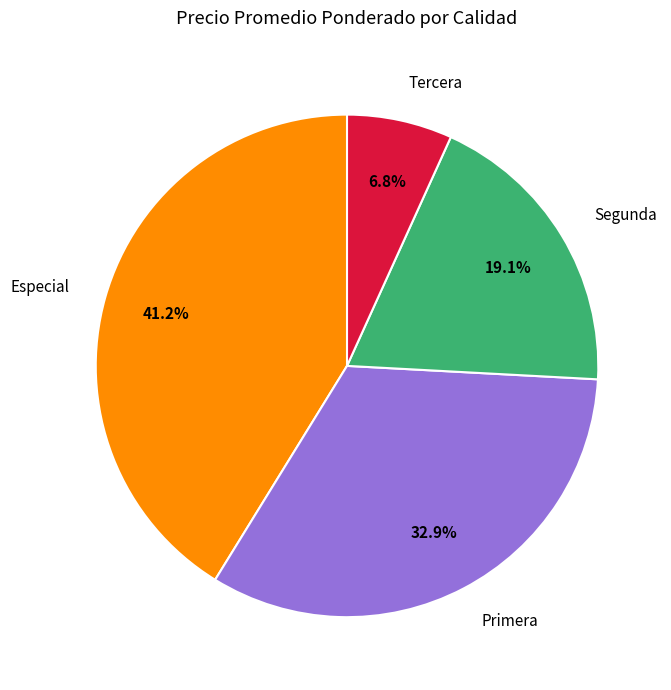

What is the largest slice in the pie chart?

Especial